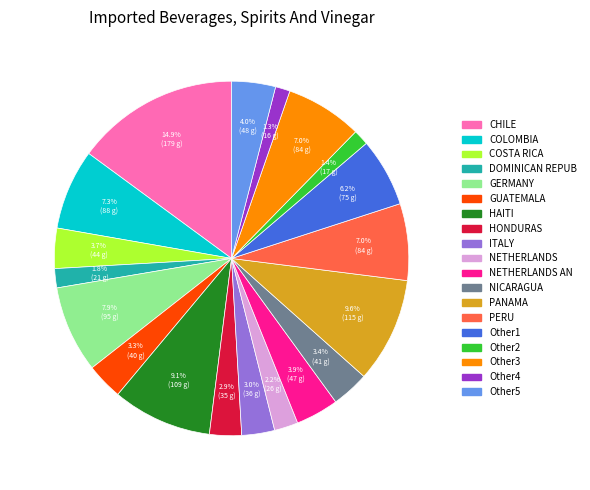

Is there any slice that represents more than half of the pie?

No